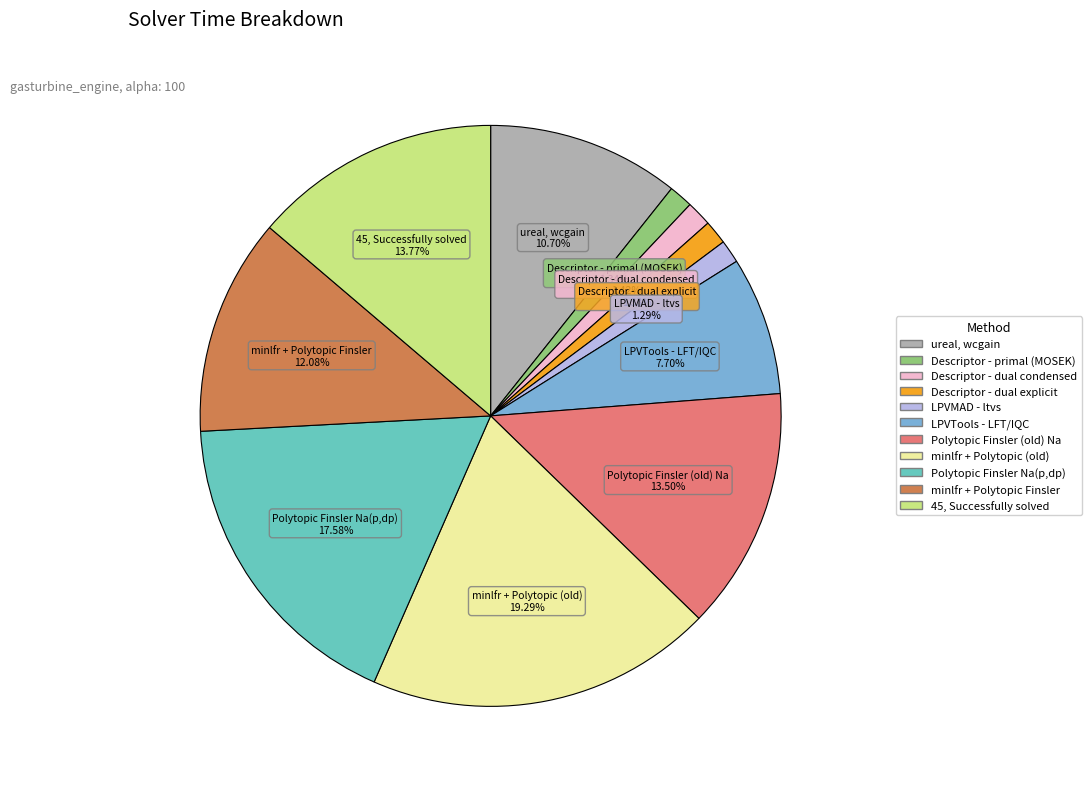

Rank the categories by value from highest to lowest.

minlfr + Polytopic (old), Polytopic Finsler Na(p,dp), 45, Successfully solved, Polytopic Finsler (old) Na, minlfr + Polytopic Finsler, ureal, wcgain, LPVTools - LFT/IQC, Descriptor - dual condensed, Descriptor - primal (MOSEK), Descriptor - dual explicit, LPVMAD - ltvs